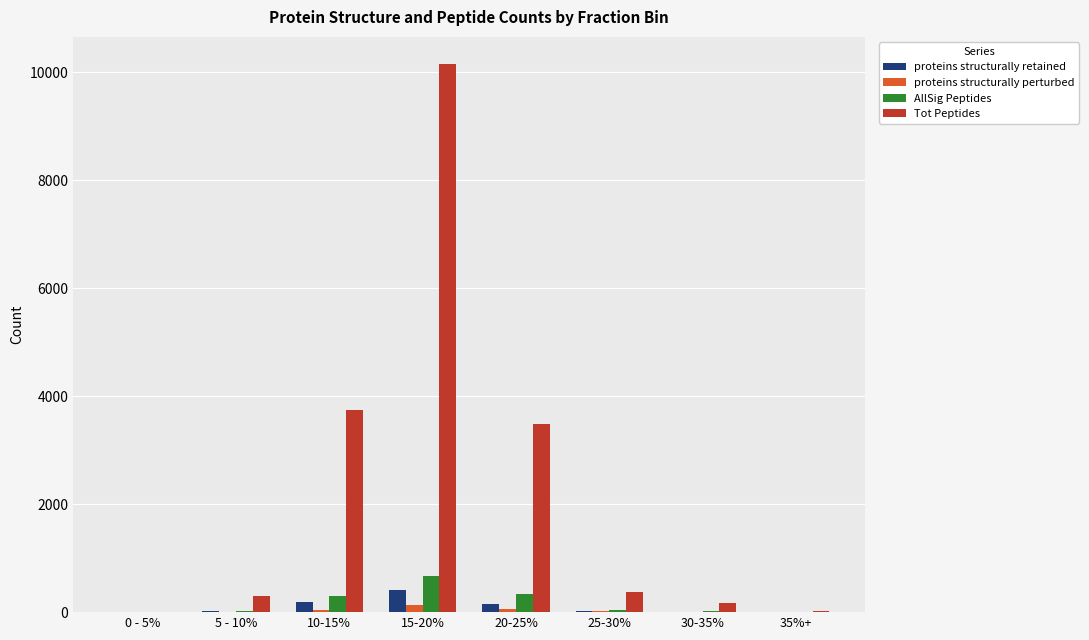

Which series has the largest total across all categories?

Tot Peptides